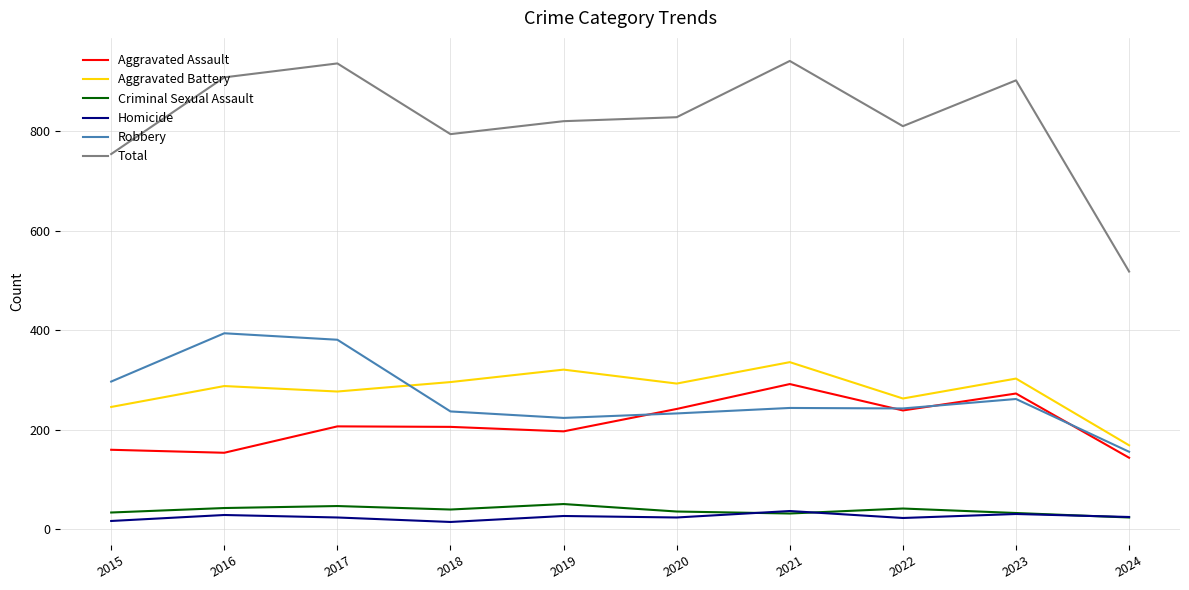

At how many categories does at least one series exceed 761?

8